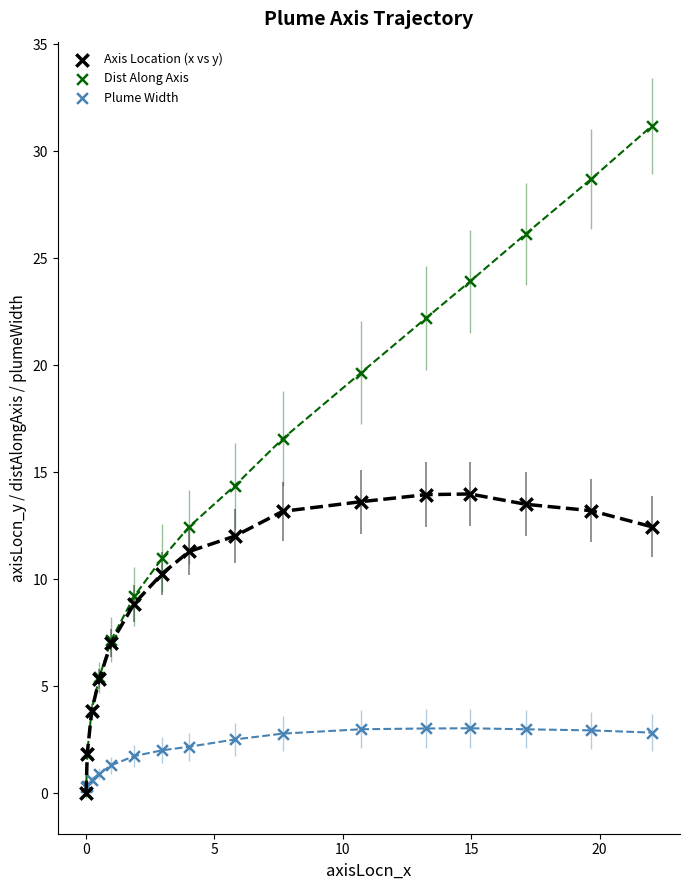

In the Dist Along Axis series, what Y value is closest to 15?

14.4